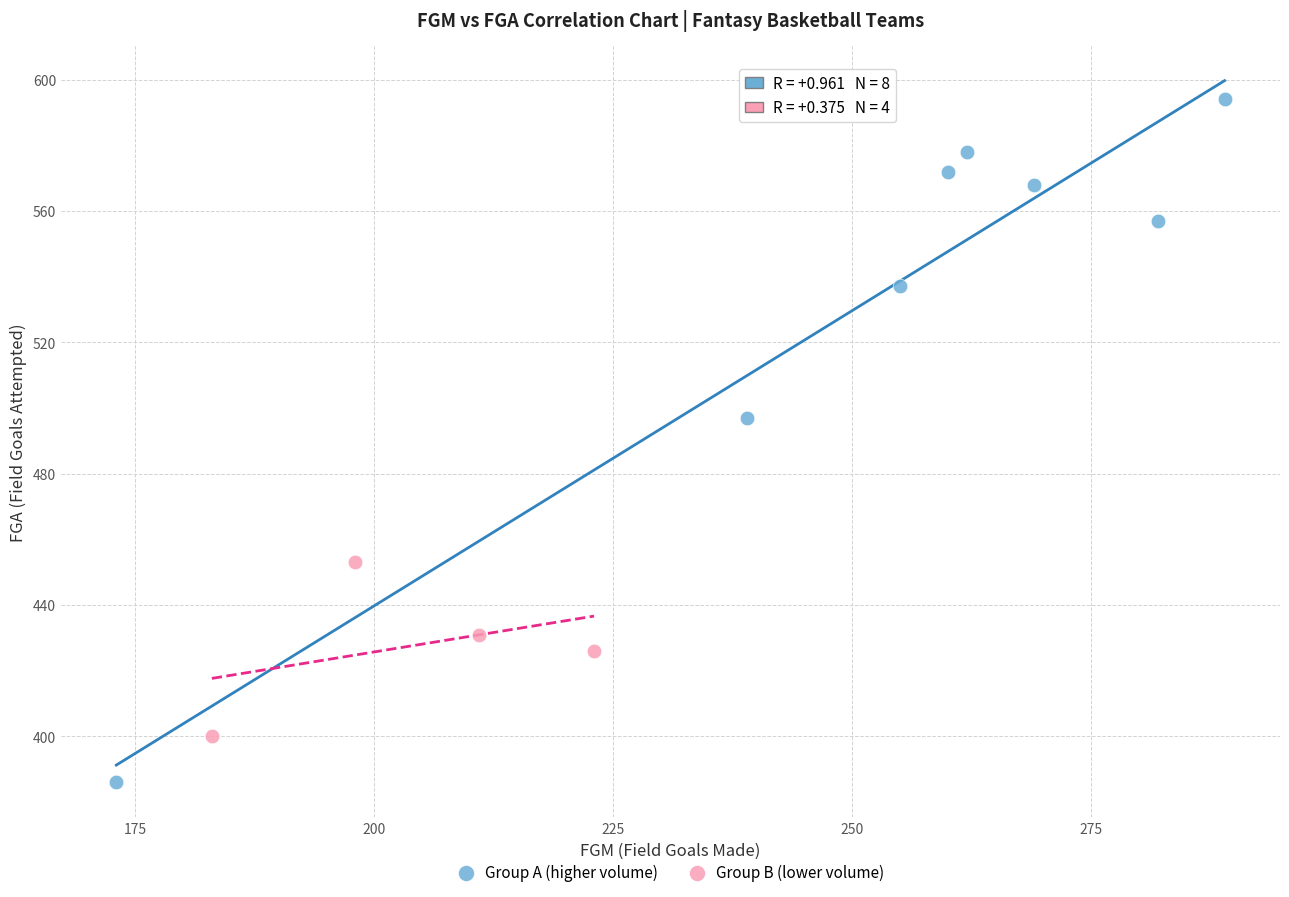

Which series reaches the minimum Y coordinate?

Group A (higher volume)